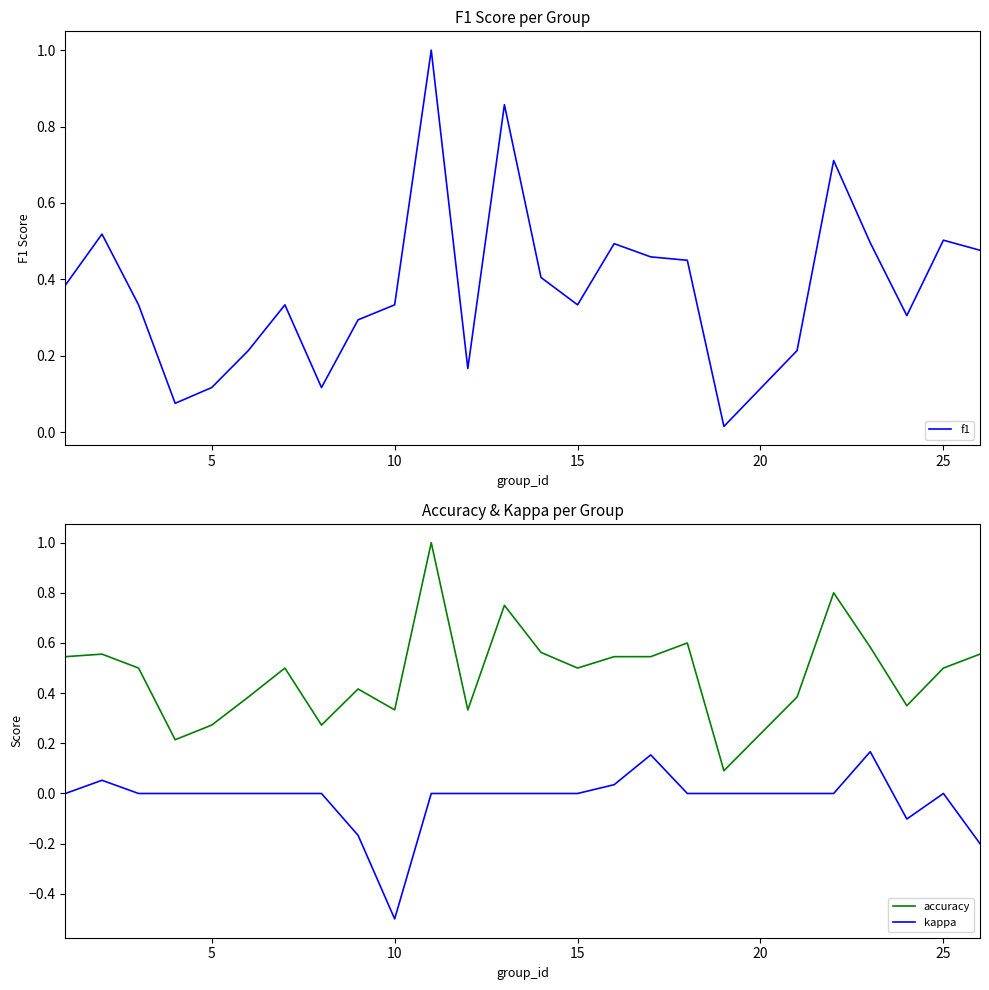

True or false: f1 and accuracy cross at least once.

True